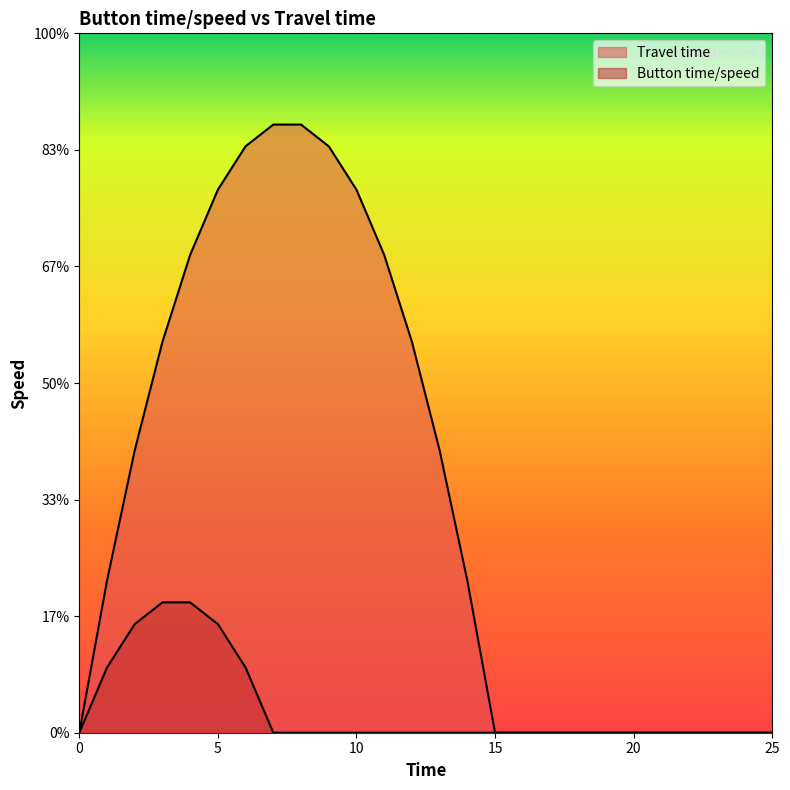

List the series in order of their peak value, lowest first.

Button time/speed, Travel time